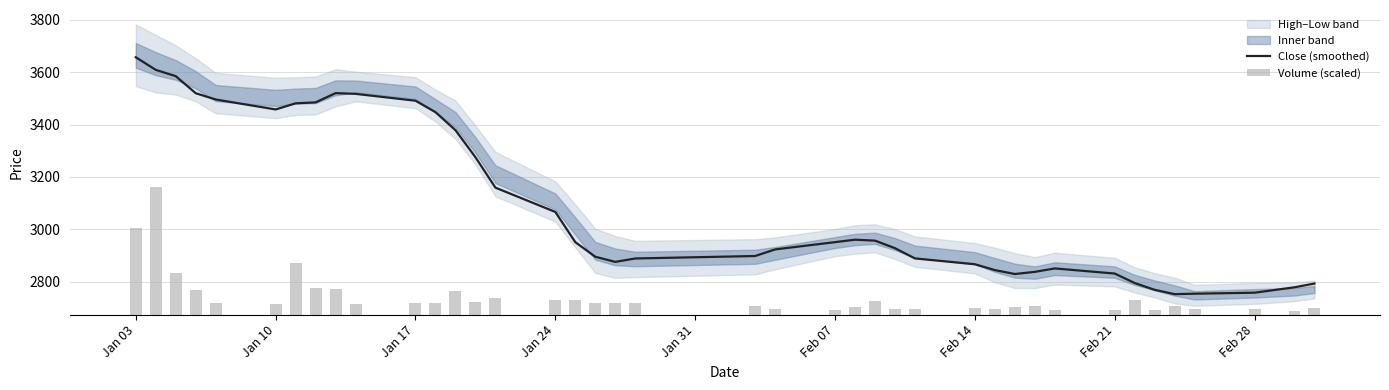

At which label does Close (smoothed) reach its peak?

Jan 03